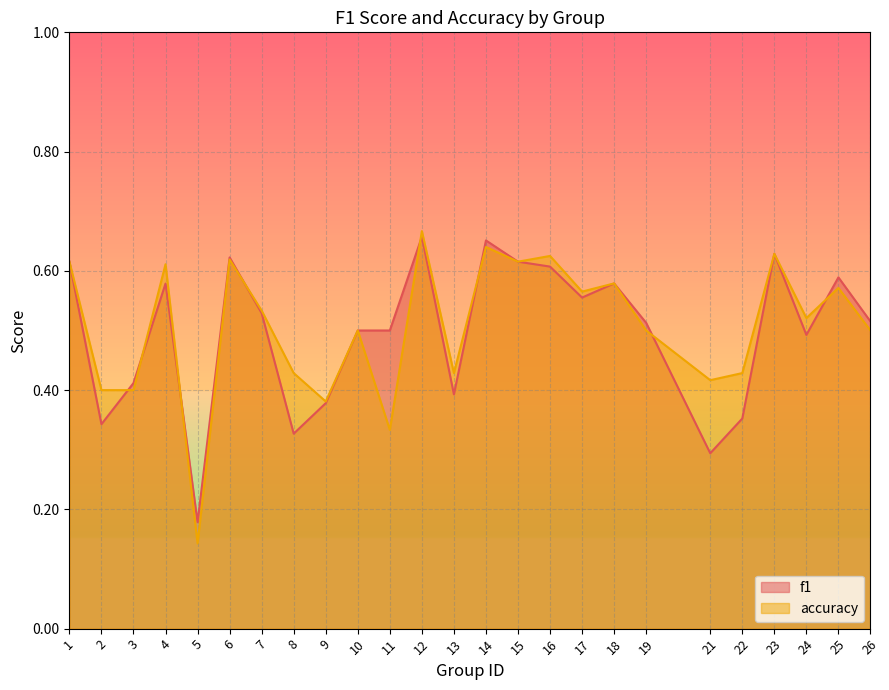

Is it true that accuracy equals 0.6 at 14?

True